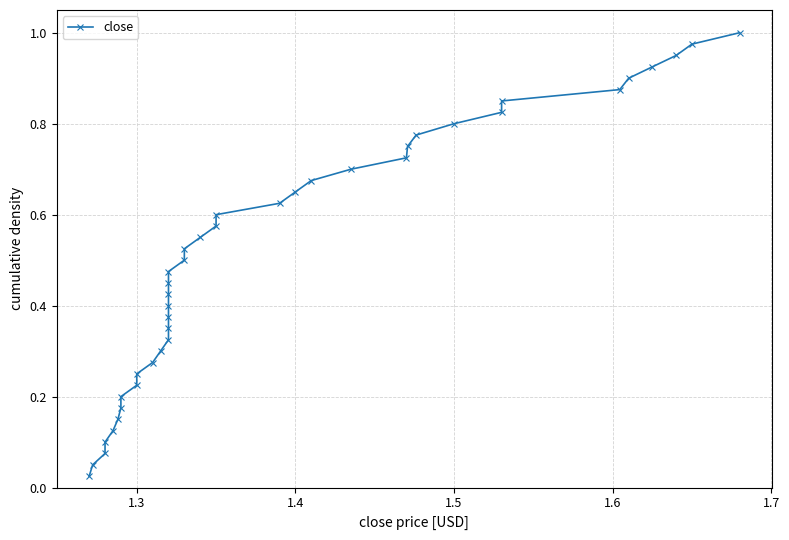

What is the sum of all values?

20.5